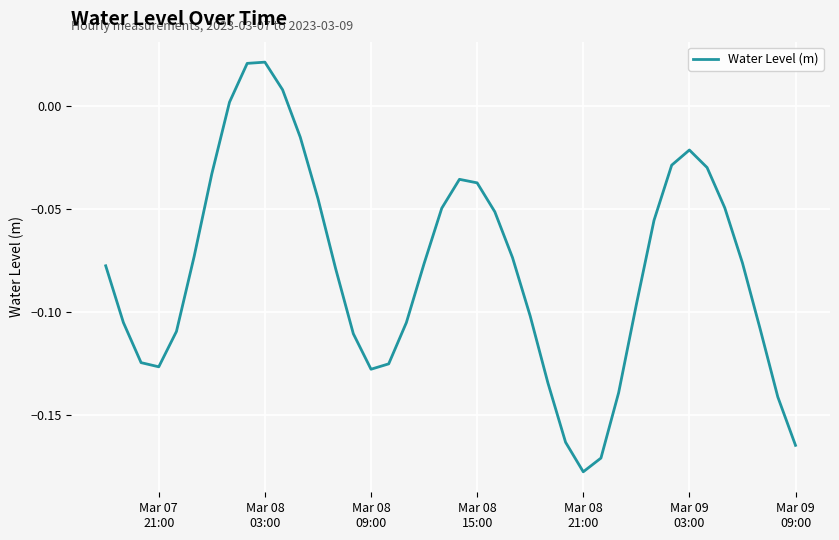

How many lines are shown in the chart?

1